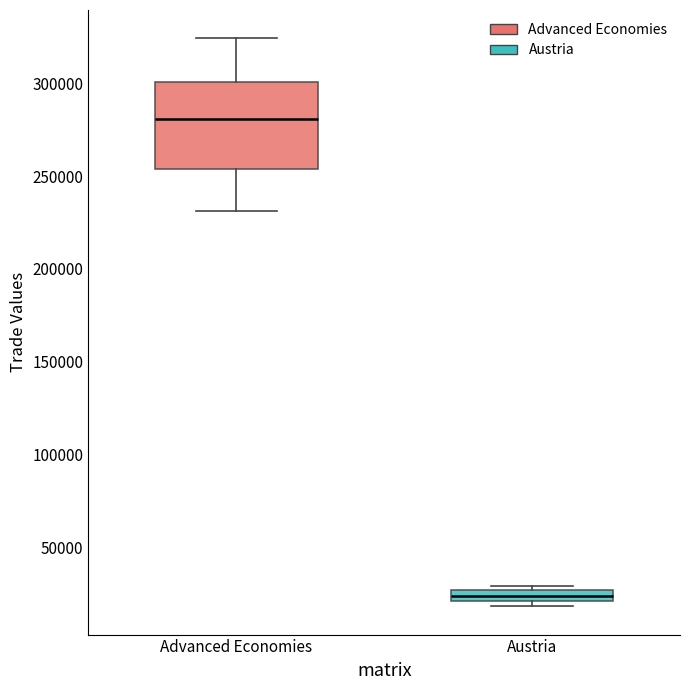

Comparing the boxes themselves (not the whiskers), which one is the tallest?

Advanced Economies